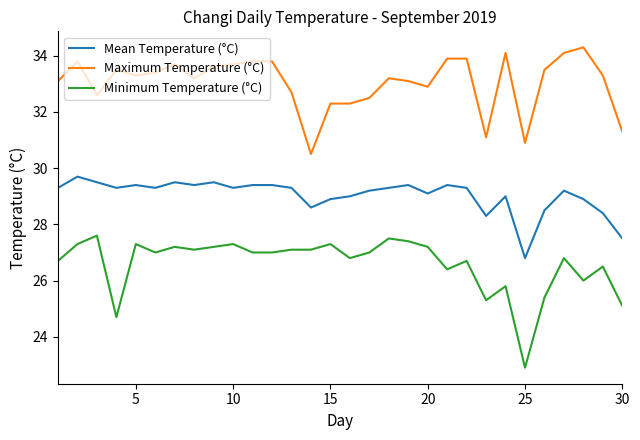

True or false: Minimum Temperature (°C) and Maximum Temperature (°C) intersect in this chart.

False